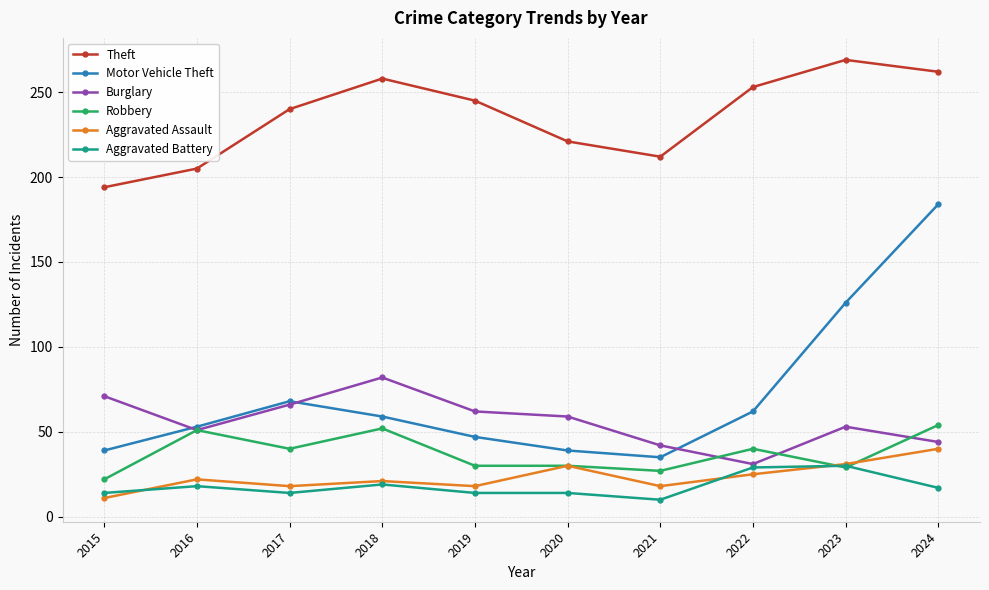

Is the value of Motor Vehicle Theft at 2022 greater than the value of Robbery at 2024?

Yes